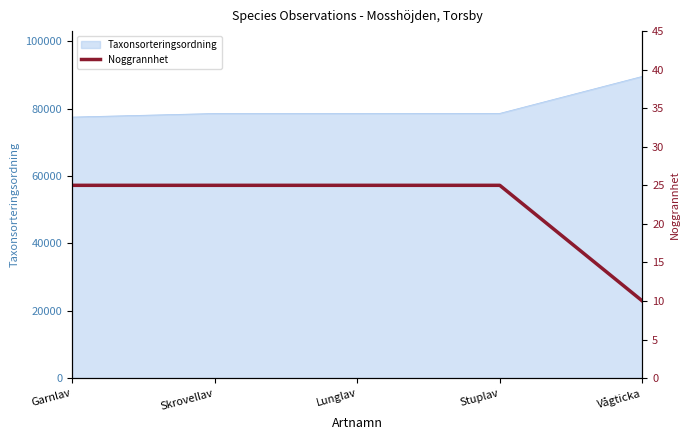

What is the ratio of the value at Lunglav to the value at Skrovellav?

1.0